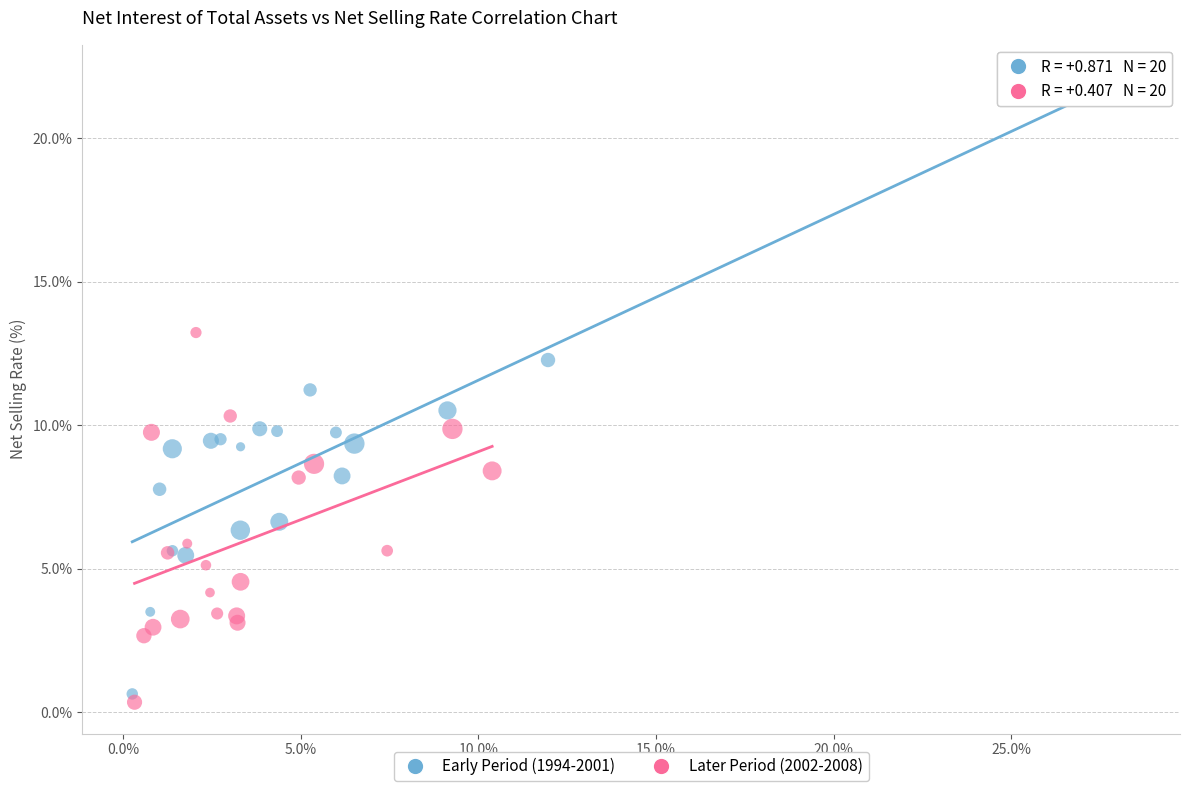

Which series has the largest Y range (max minus min)?

Early Period (1994-2001)